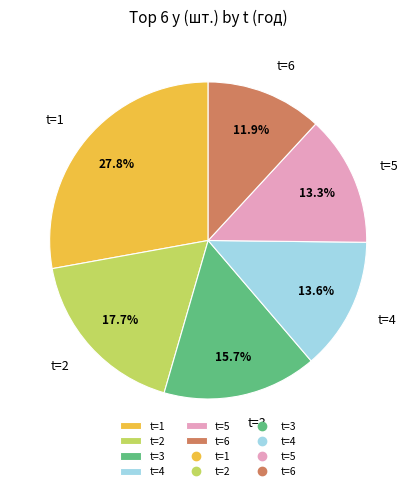

What percentage is NOT represented by t=6?

88.1%